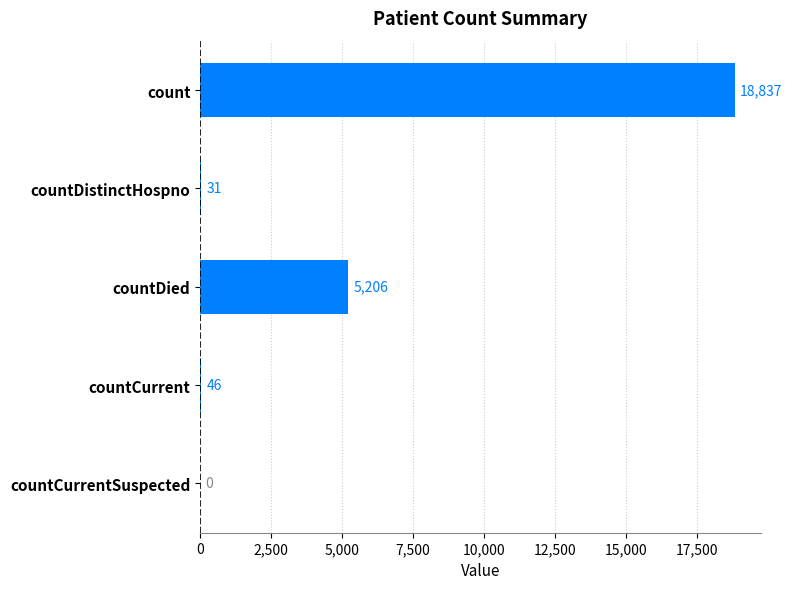

At which label is the value closest to 9418?

countDied